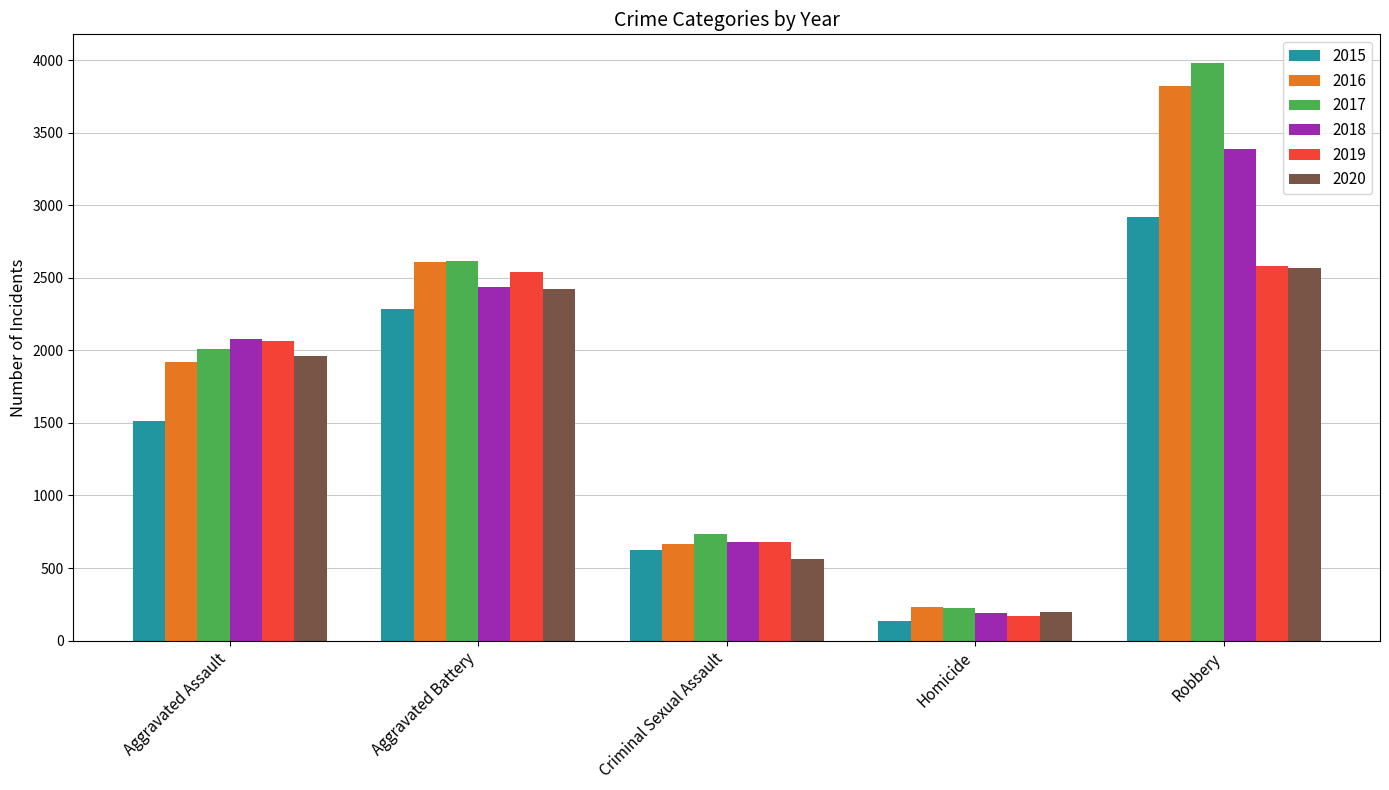

Is it true that 2018 equals 3386 at Robbery?

True